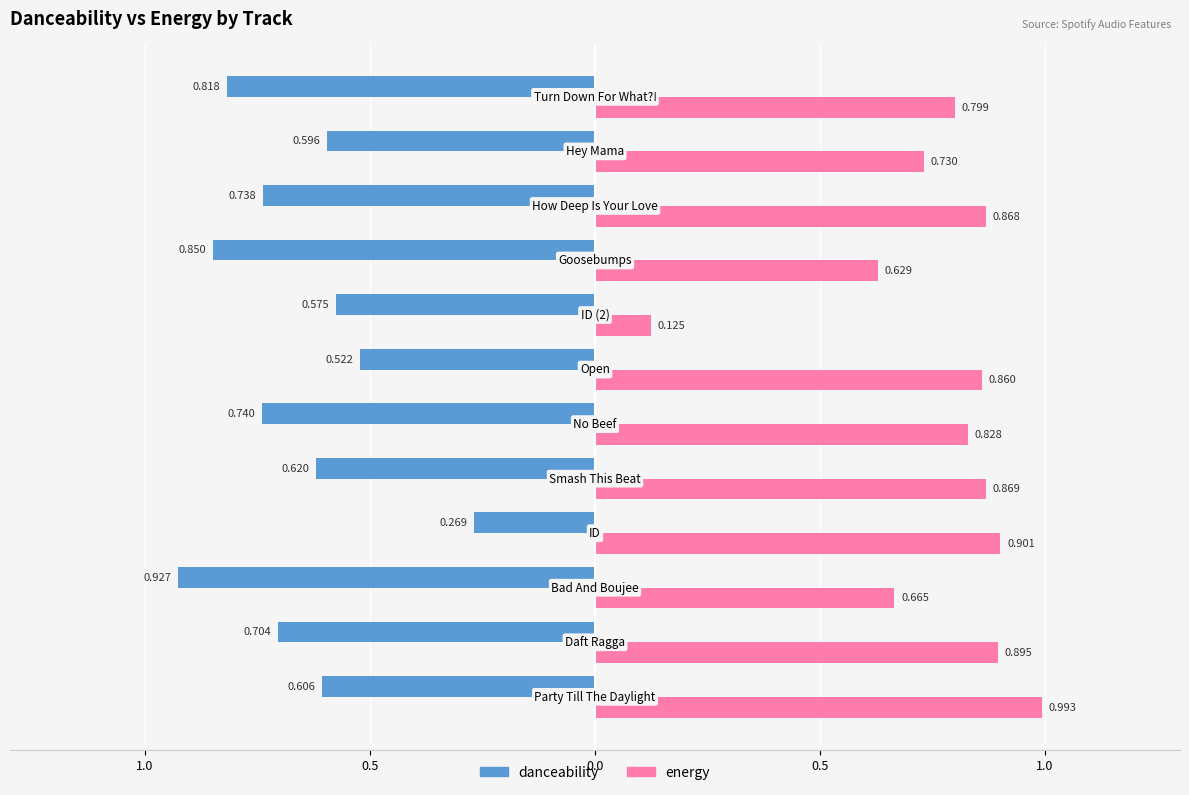

What are all the series names shown in the legend?

danceability, energy